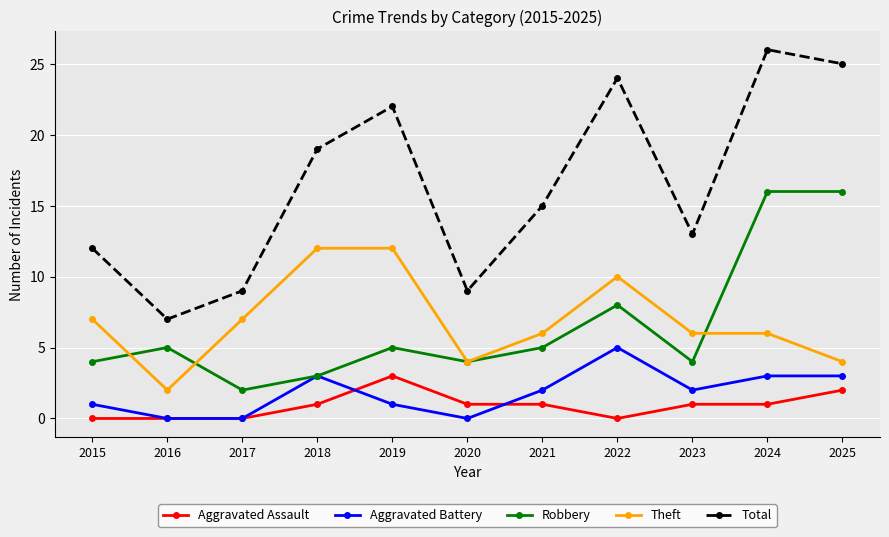

True or false: Aggravated Battery and Total intersect in this chart.

False